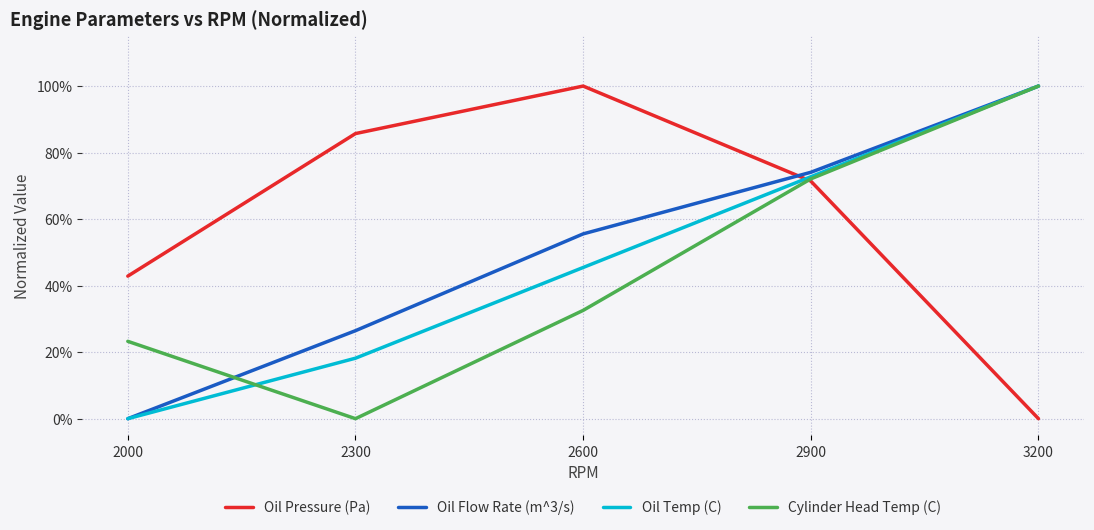

What are all the series names shown in the legend?

Oil Pressure (Pa), Oil Flow Rate (m^3/s), Oil Temp (C), Cylinder Head Temp (C)